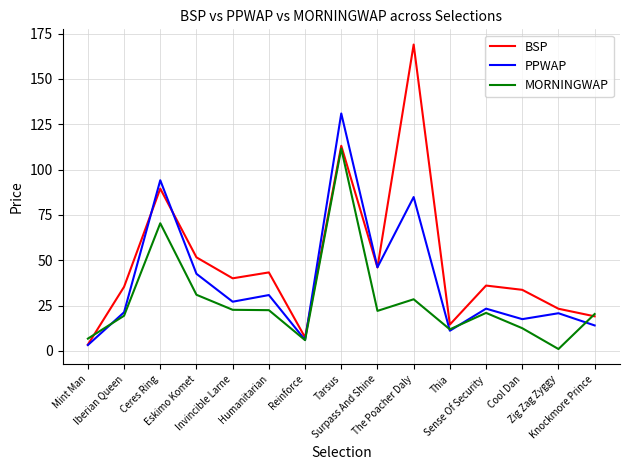

True or false: MORNINGWAP and BSP intersect in this chart.

True